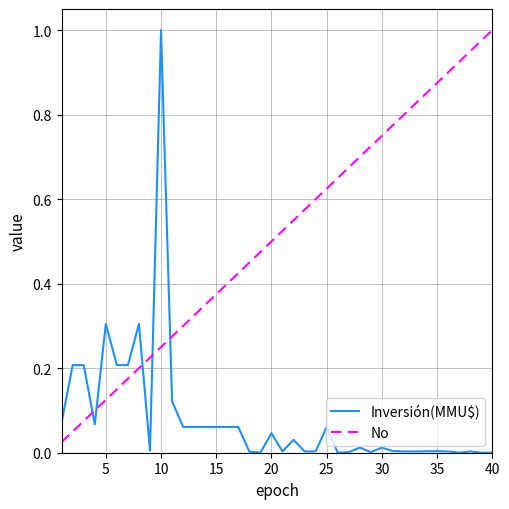

True or false: No and Inversión(MMU$) cross at least once.

True